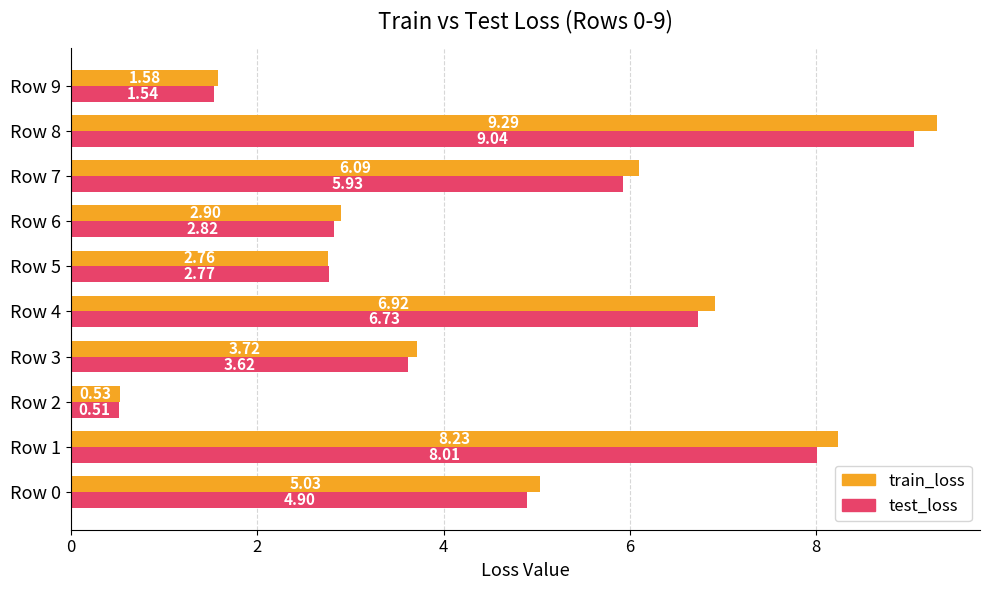

At Row 3, list the series in order from largest to smallest.

train_loss, test_loss